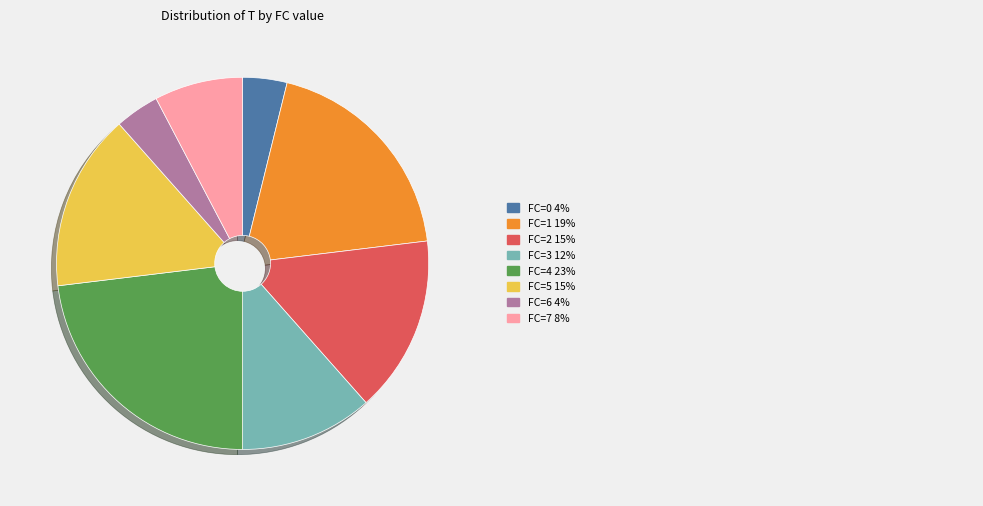

Is there a majority slice in this chart?

No